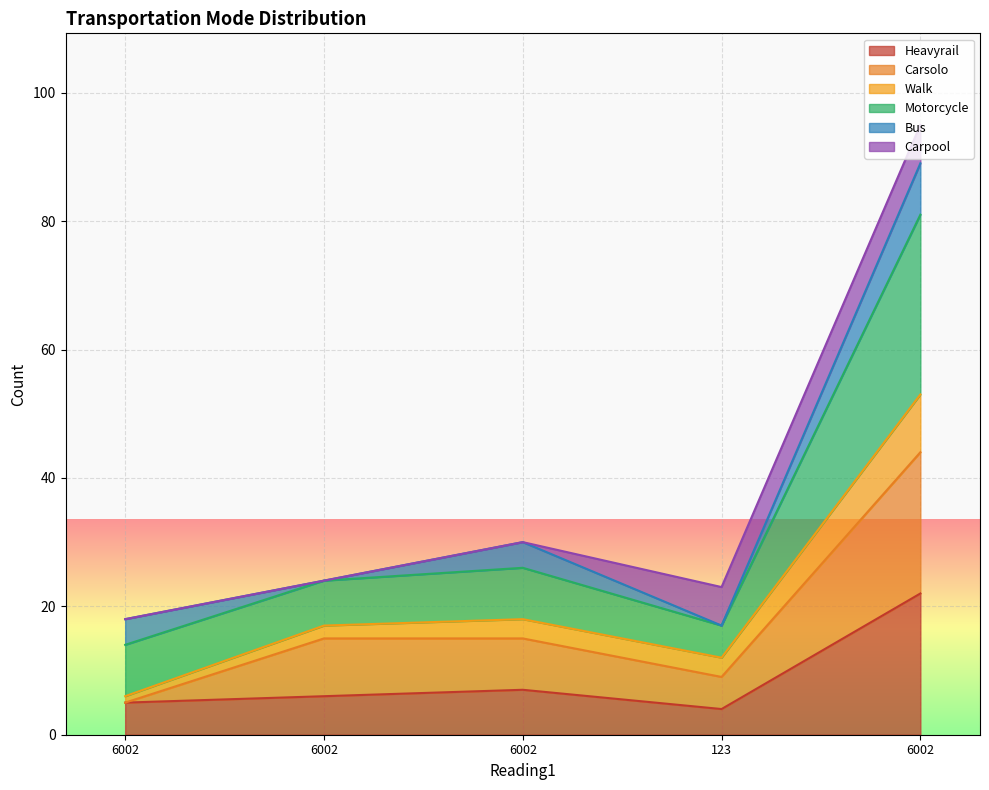

At which label does Walk first exceed 24?

6002